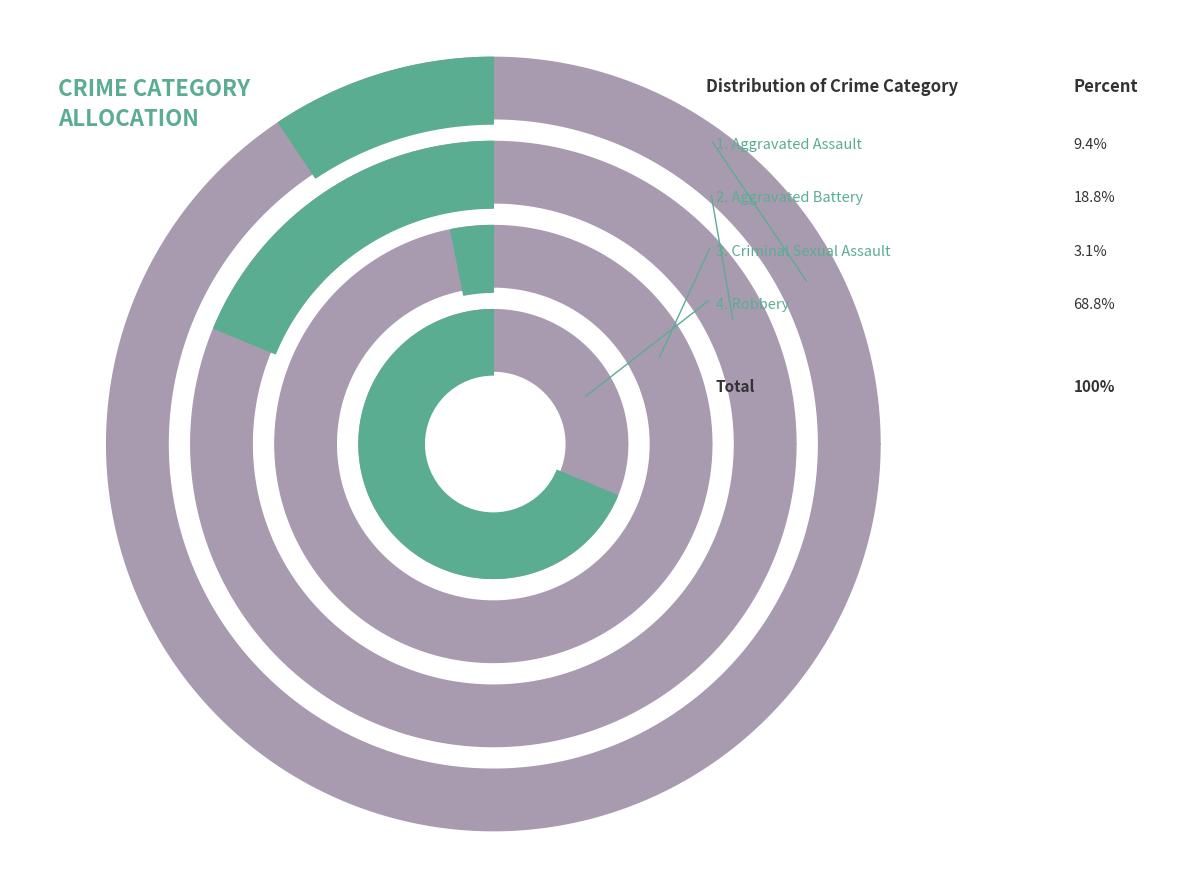

To the nearest percent, what is the average slice percentage?

25%